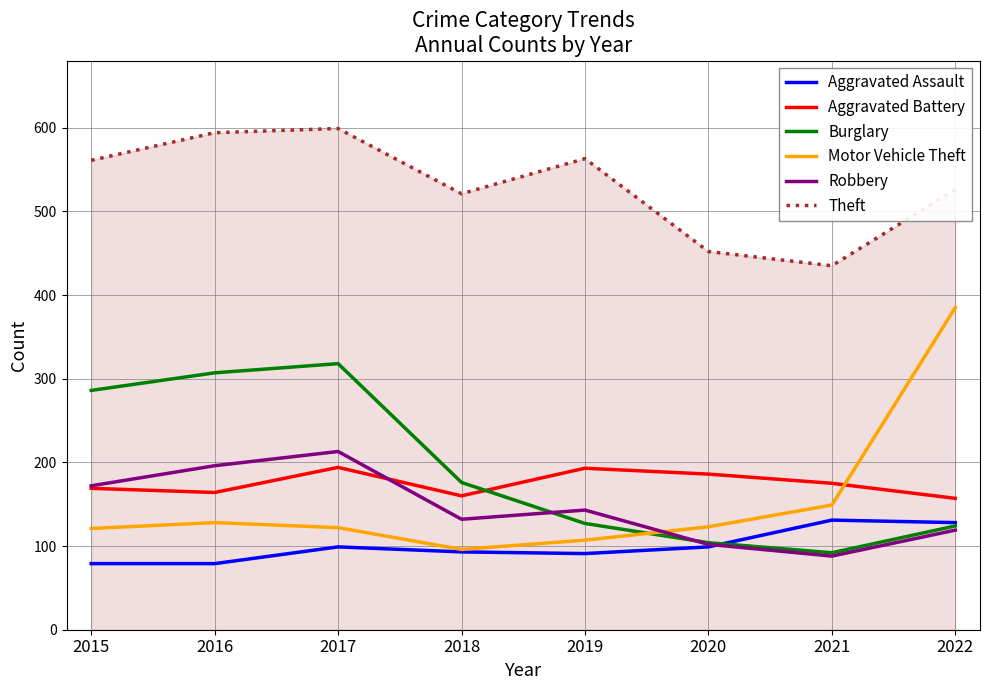

What is the highest value of the Burglary series?

318